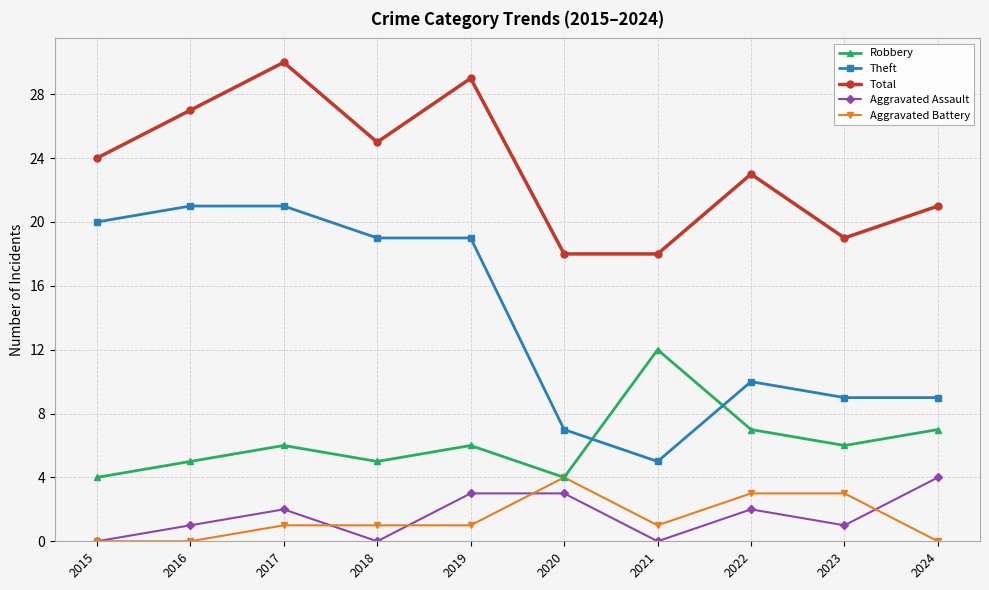

Does the chart display data point markers on the line(s)?

Yes